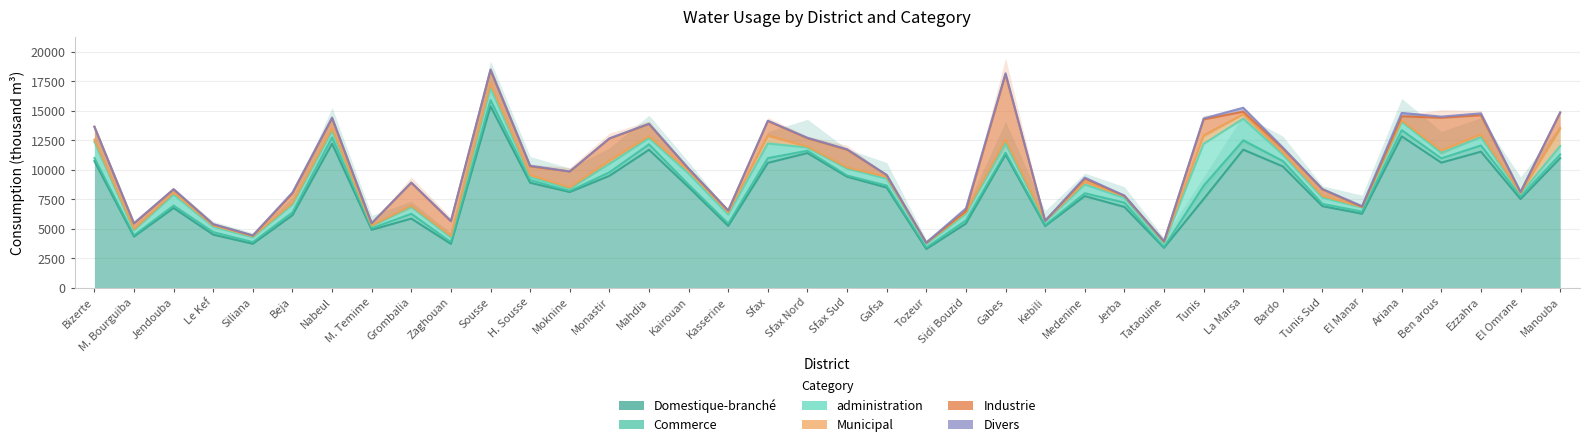

The Domestique-branché series shows 11542.8 at Ezzahra. True or false?

True